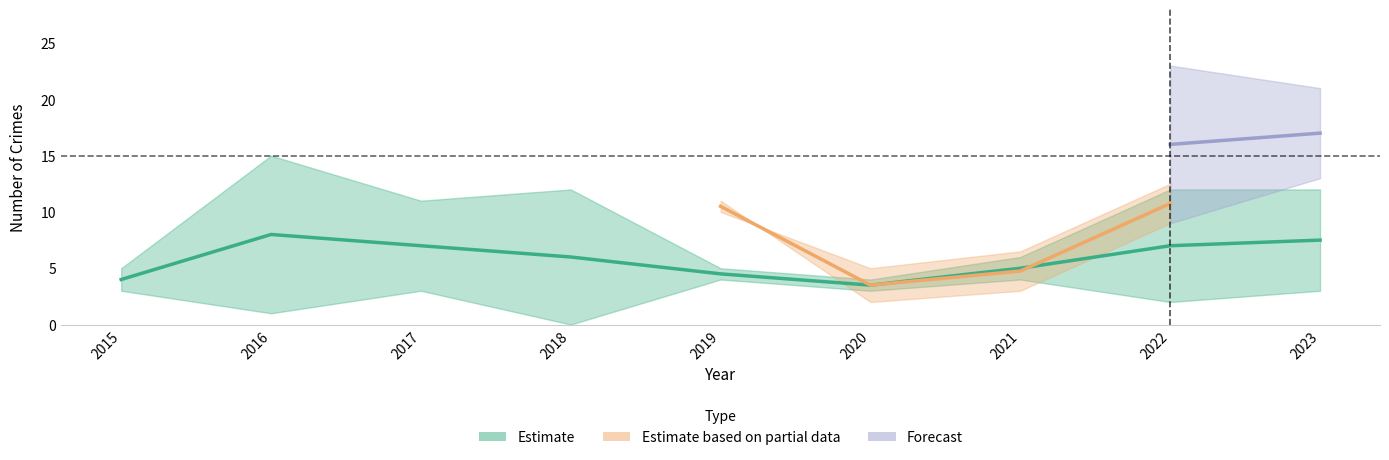

What is the difference between the highest and lowest values at 2023?

18